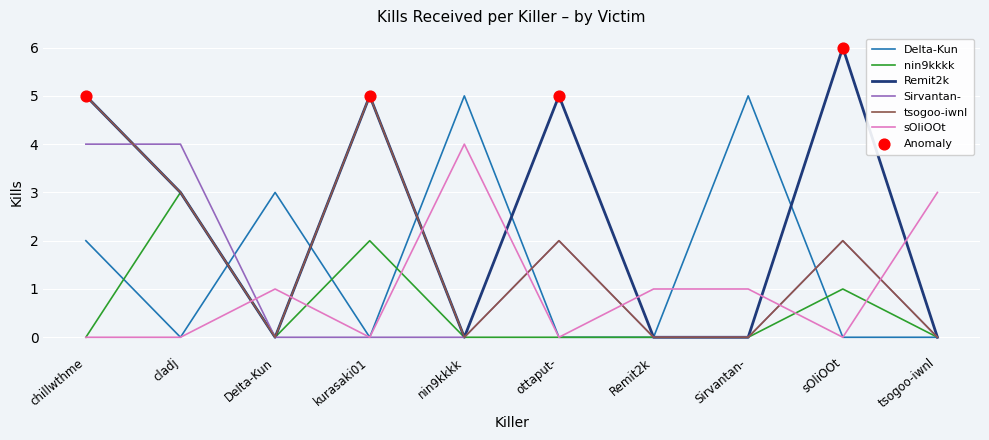

Which series has the largest total across all categories?

Remit2k